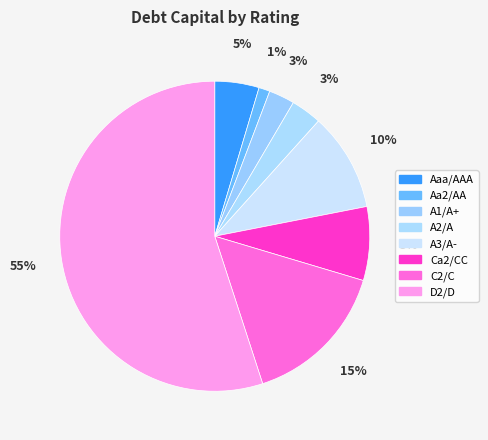

Which category has the biggest portion of the pie?

D2/D